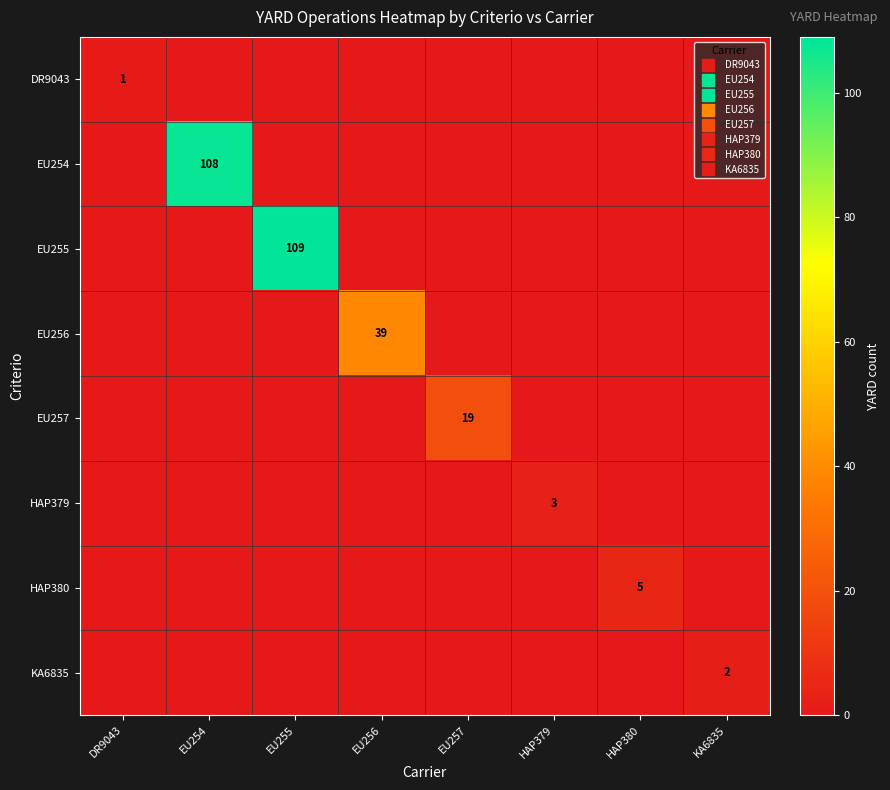

How many categories are shown in the chart?

8